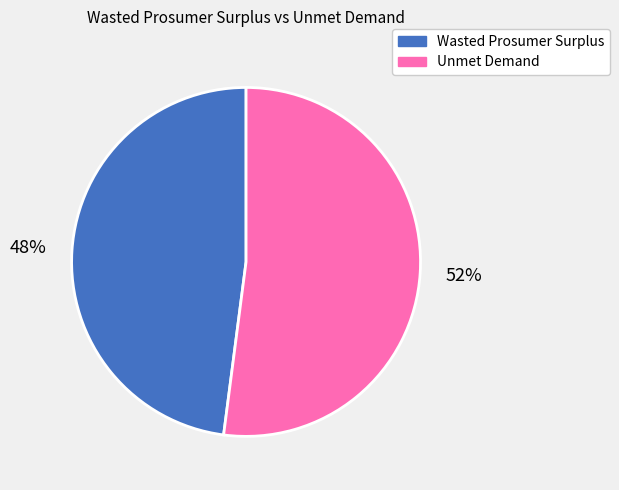

To the nearest percent, what is the combined percentage of Unmet Demand and Wasted Prosumer Surplus?

100%